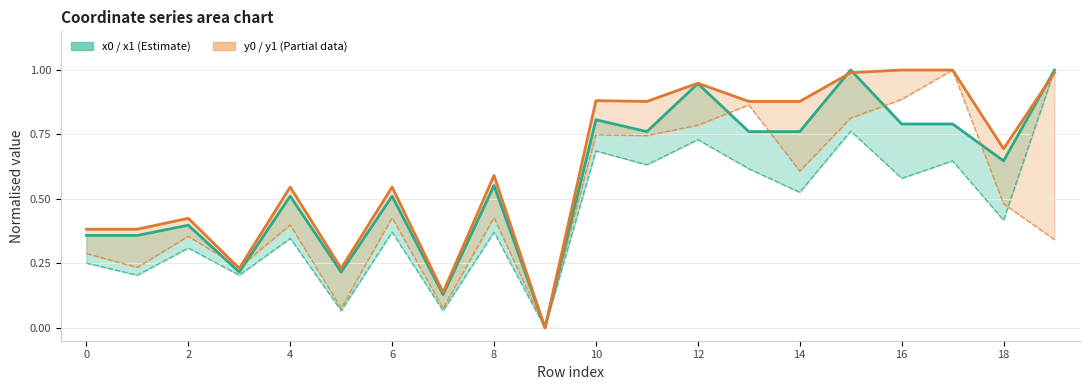

What is the difference between the second highest and second lowest values in the x1 series?

0.7